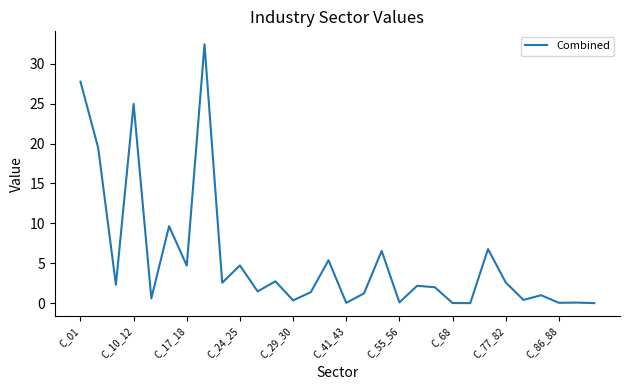

What is the difference between the maximum and minimum values?

32.4